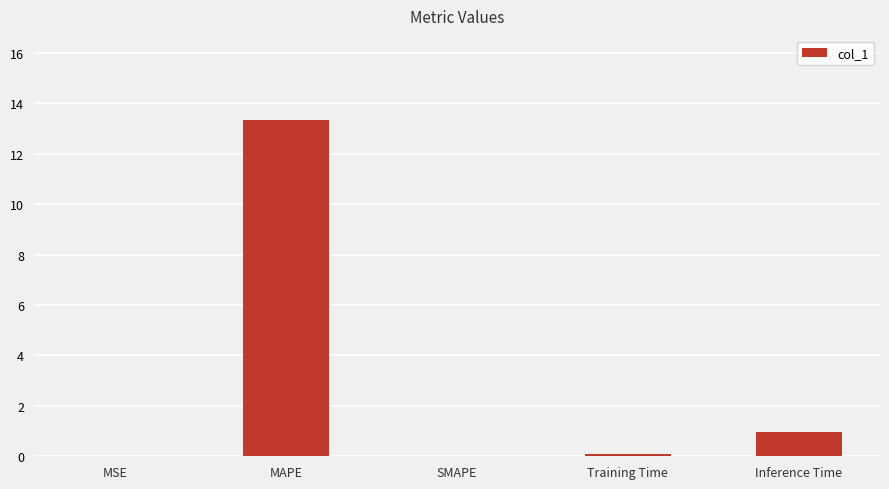

Which has a higher value, Inference Time or Training Time?

Inference Time